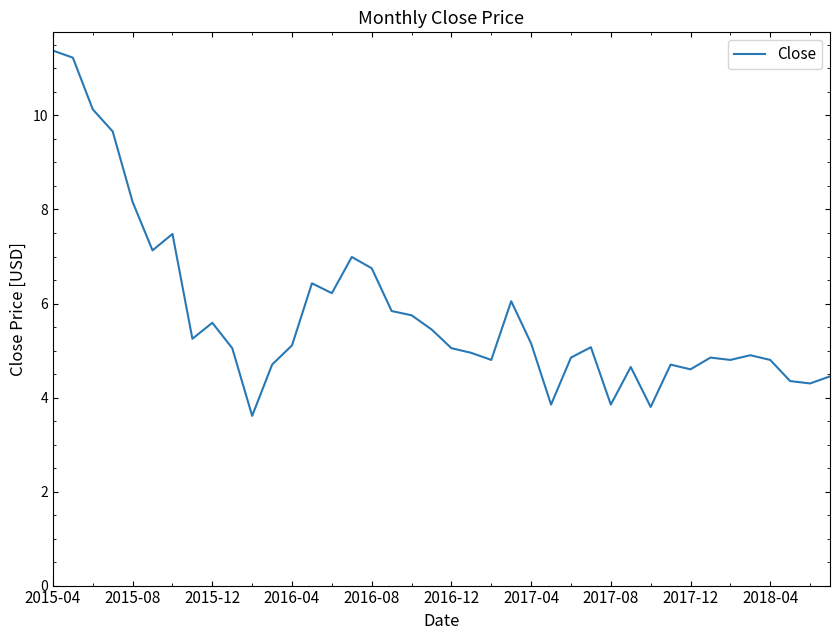

What is the smallest value displayed?

3.6